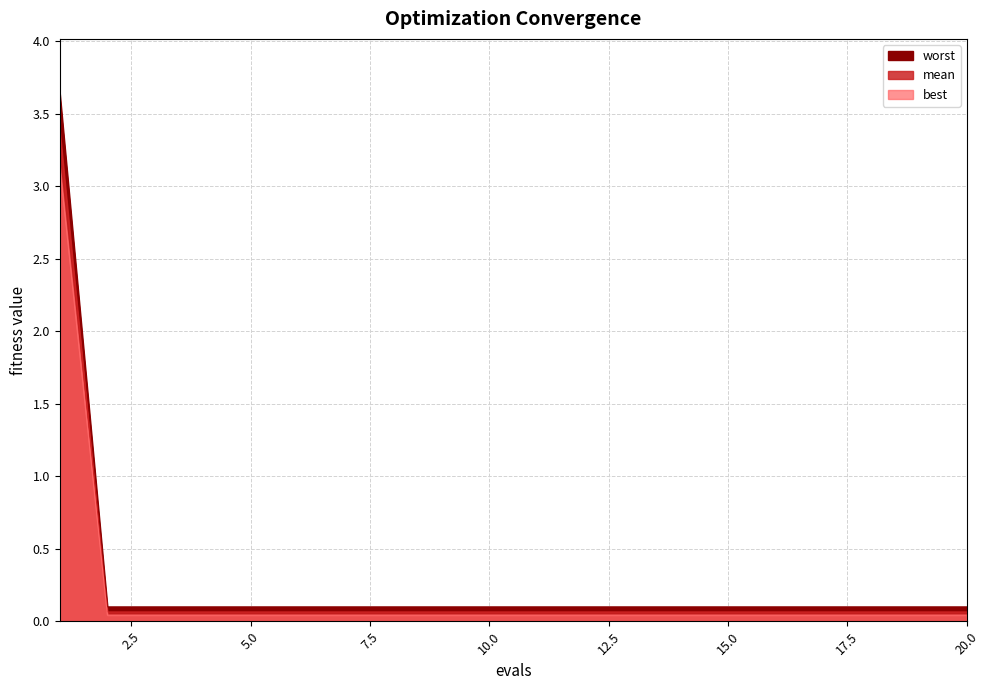

Which category has the highest value across all series?

1